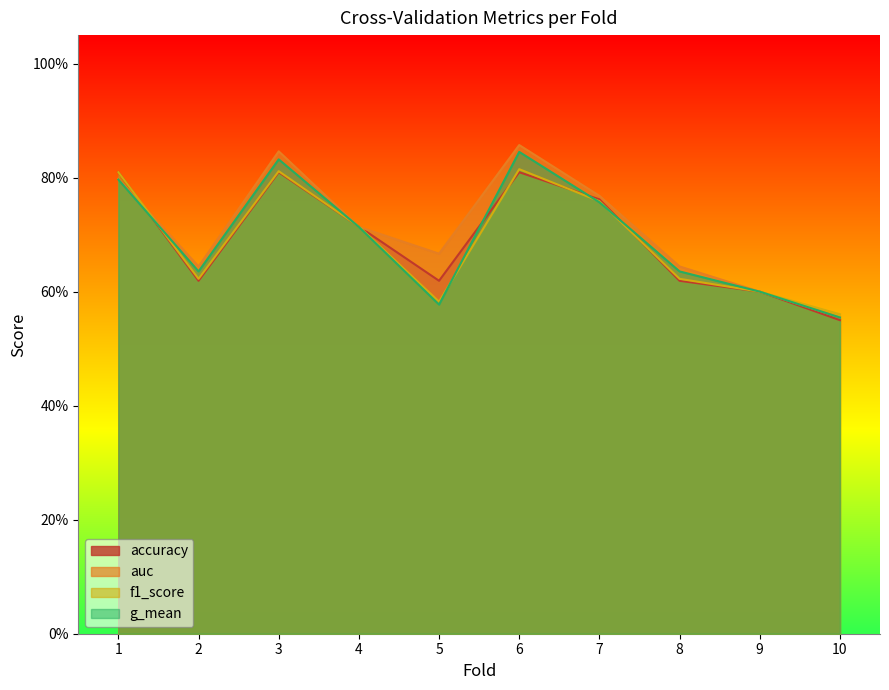

What is the average value of the accuracy series?

0.7